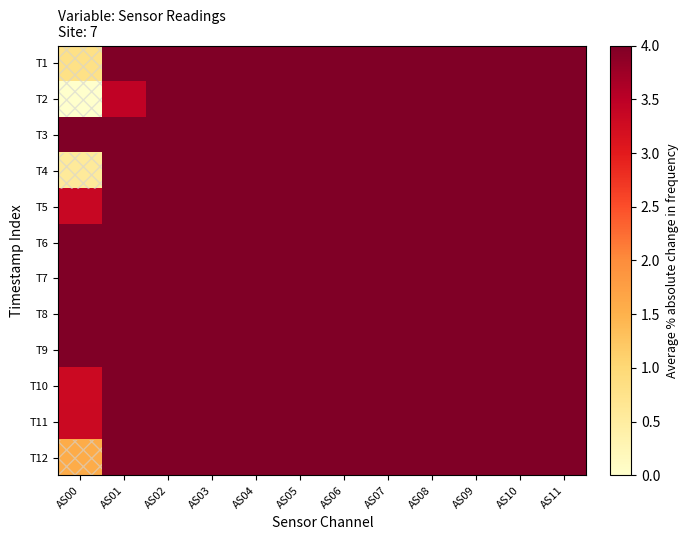

Which series has the widest spread of values?

T2